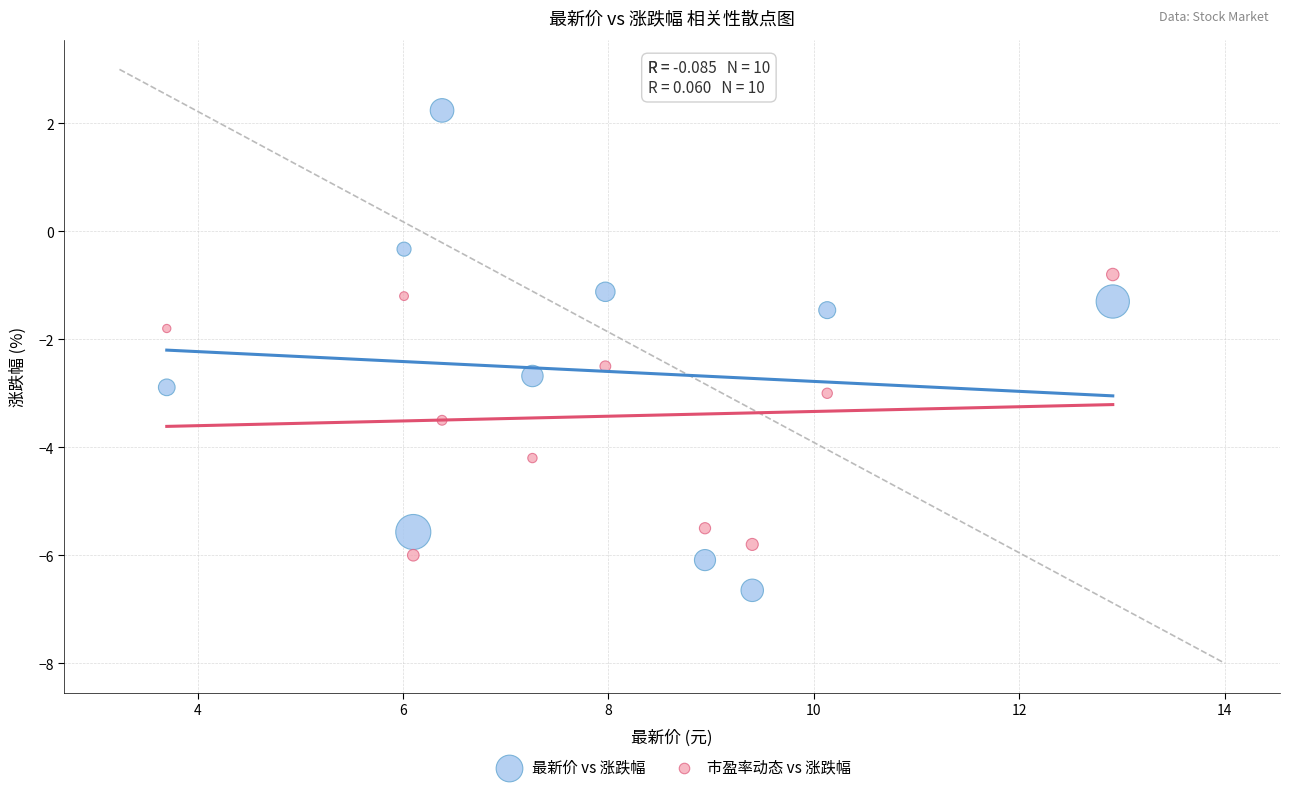

What are all the series names shown in the legend?

最新价 vs 涨跌幅, 市盈率动态 vs 涨跌幅